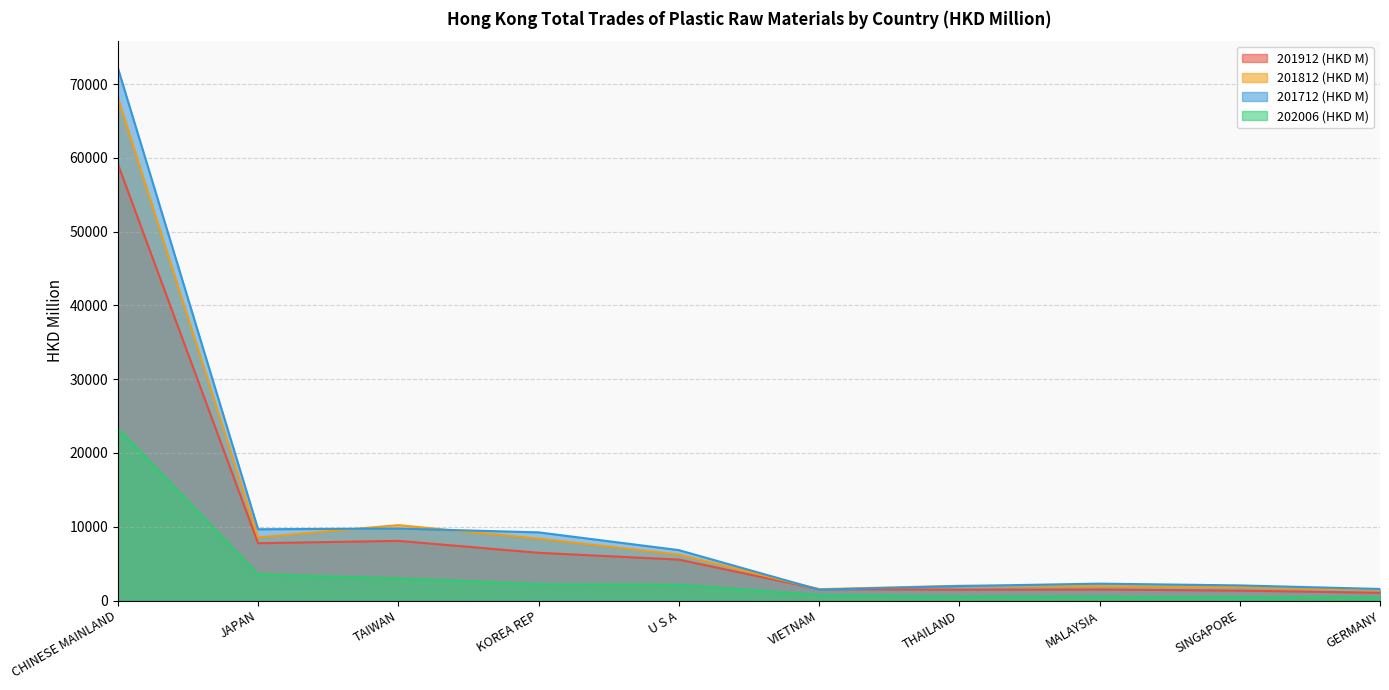

What are all the series names shown in the legend?

201912 (HKD M), 201812 (HKD M), 201712 (HKD M), 202006 (HKD M)